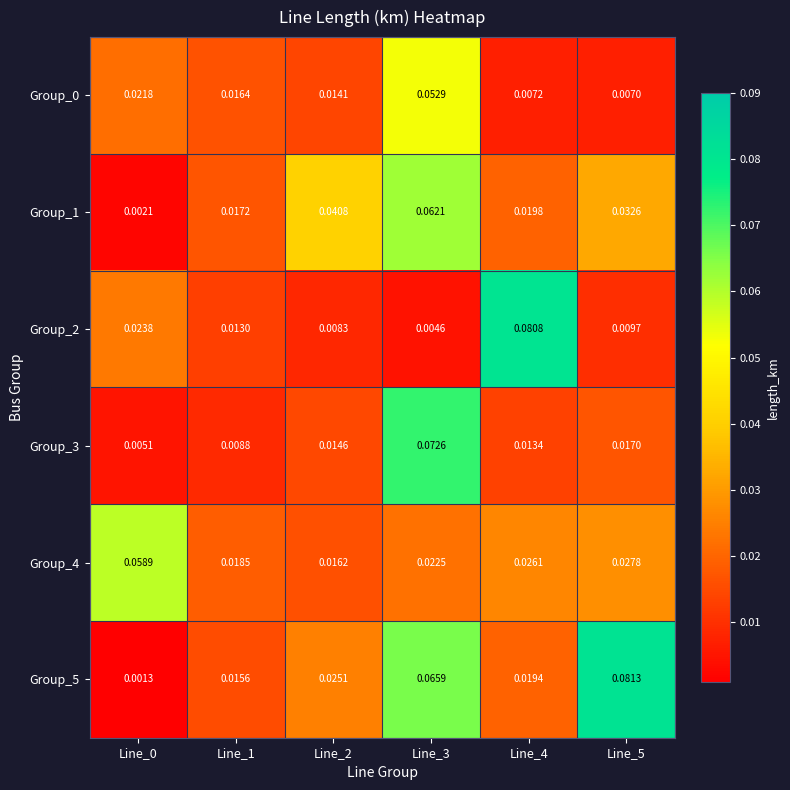

Is the value of Group_2 at Line_2 greater than the value of Group_0 at Line_5?

Yes